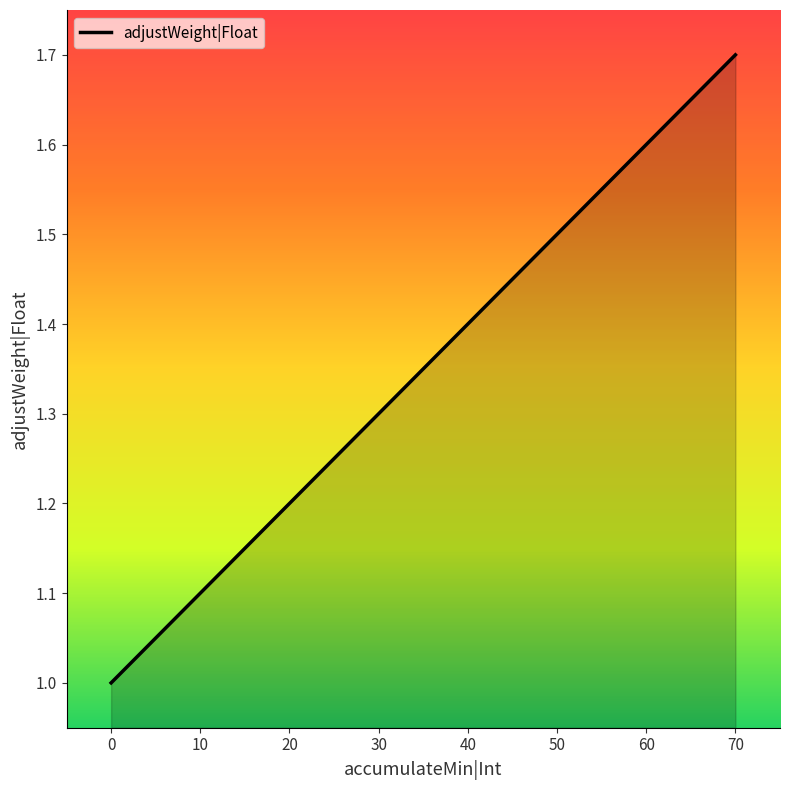

What is the maximum value shown in the chart?

1.7